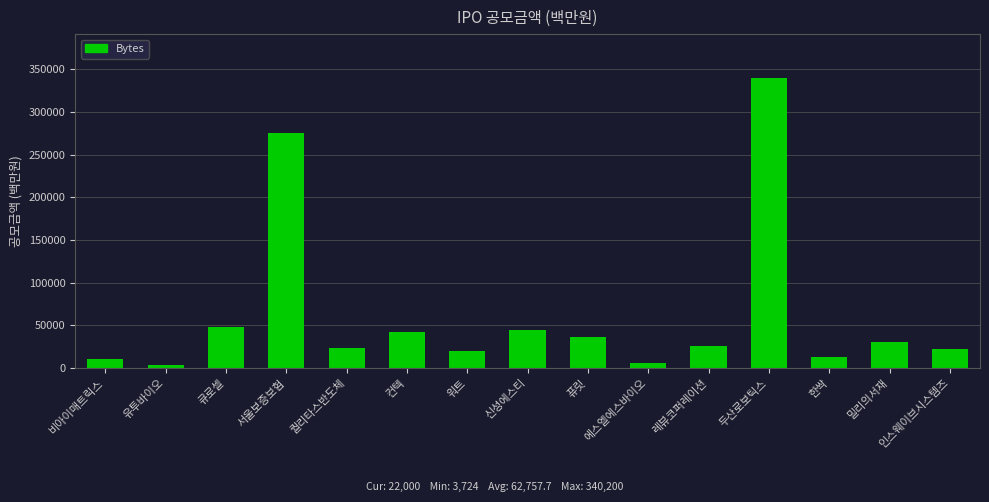

At which label is the value closest to 171962?

서울보증보험